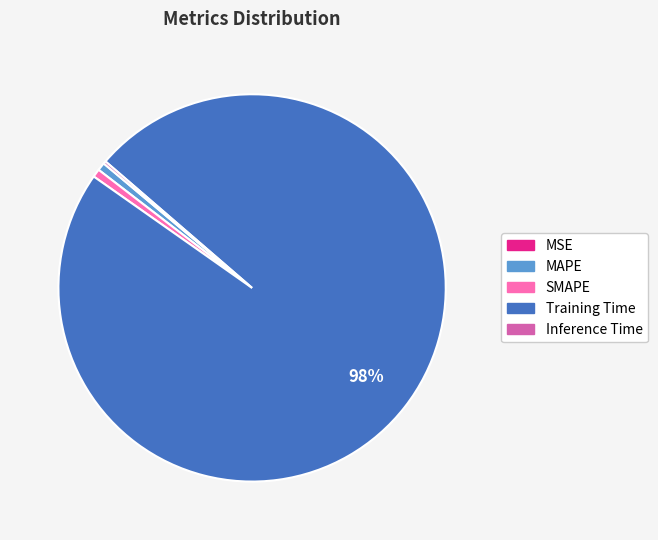

What percentage is the Training Time slice, to the nearest percent?

98%